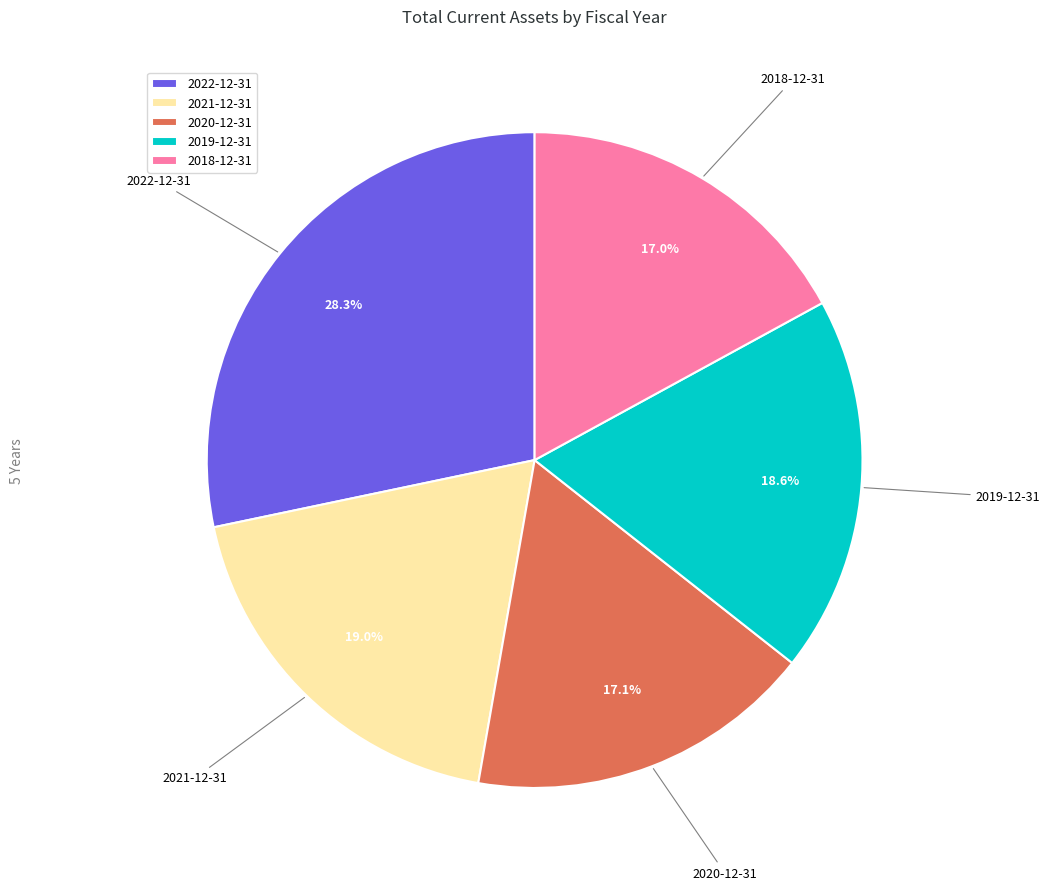

Is there a majority slice in this chart?

No